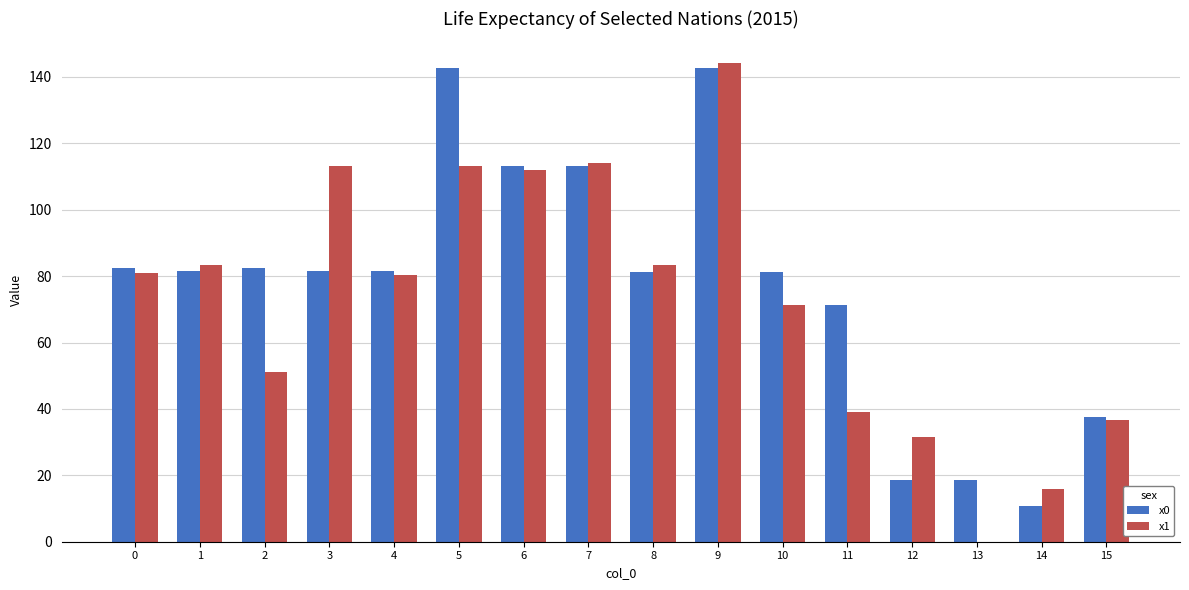

What is the sum of the x1 values at 0 and 11?

120.1